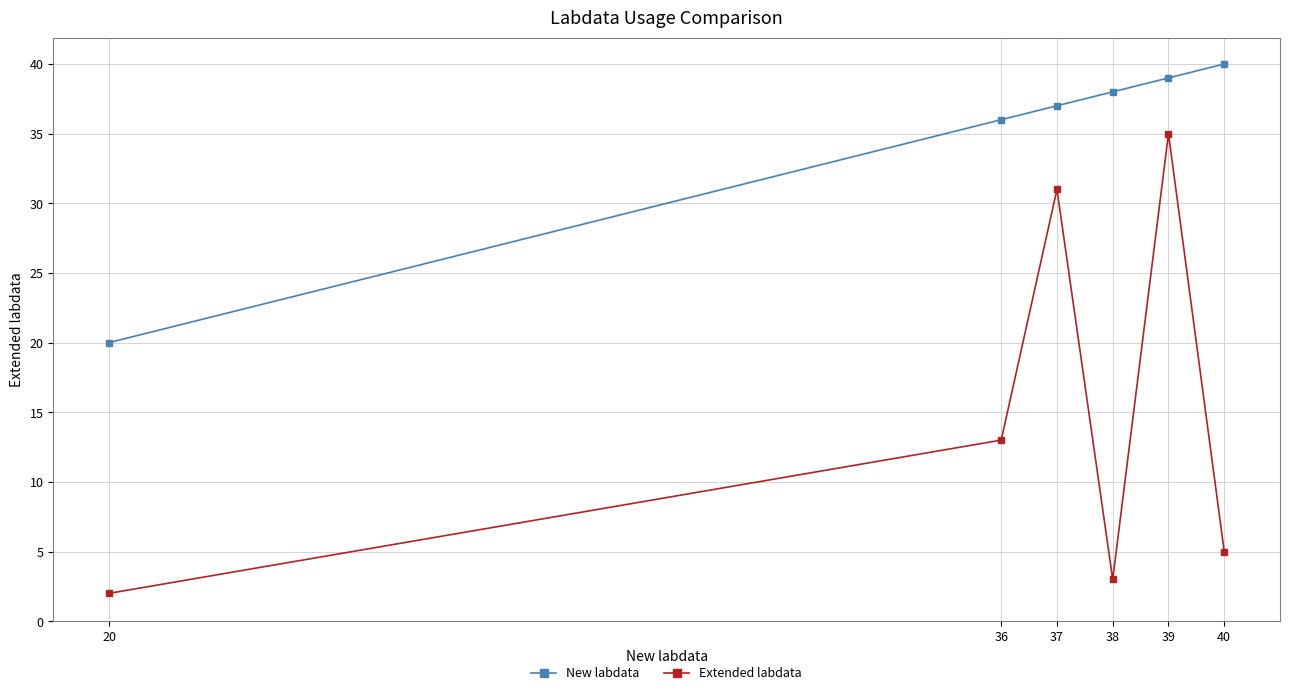

Reading left to right, extract all data points from this chart.

New labdata: 20	36	37	38	39	40
Extended labdata: 2	13	31	3	35	5